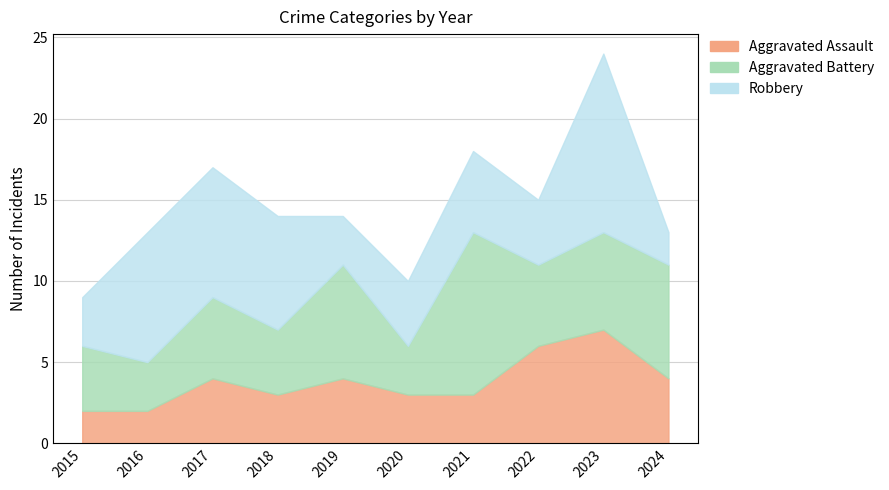

True or false: Aggravated Battery has more than 1 interior local peaks.

True